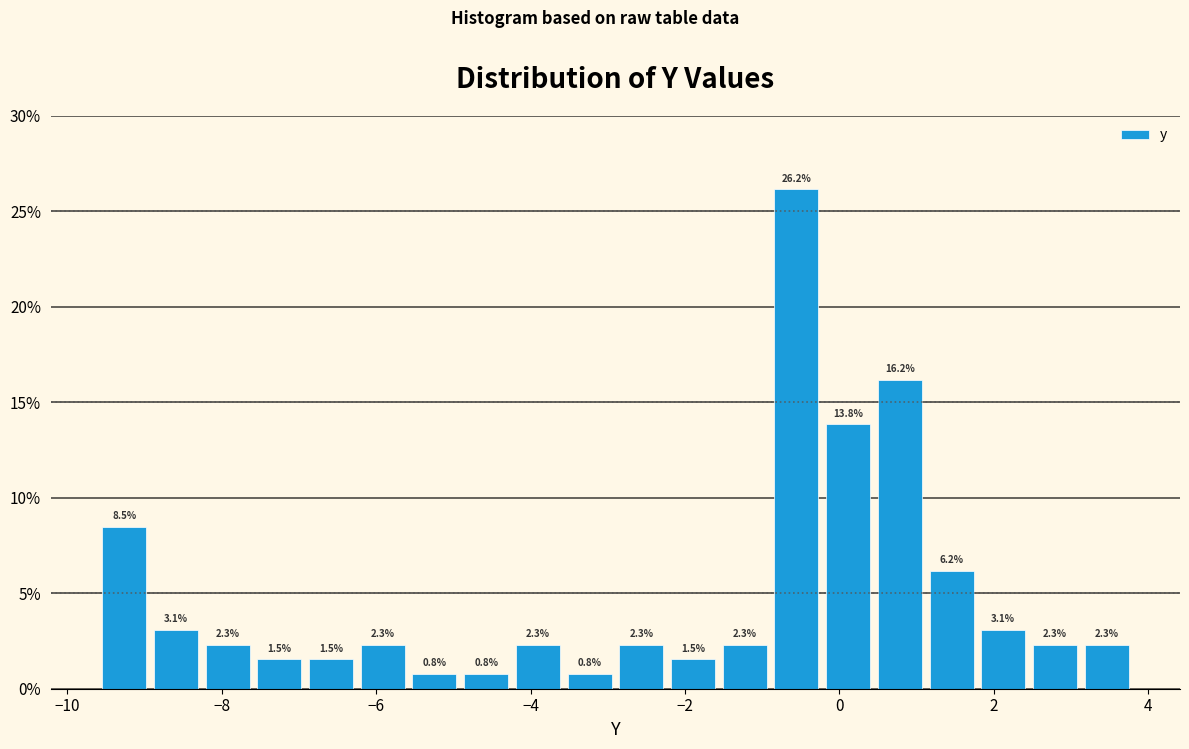

Read against the x-axis, roughly where is the centre of the tallest bar?

-0.6